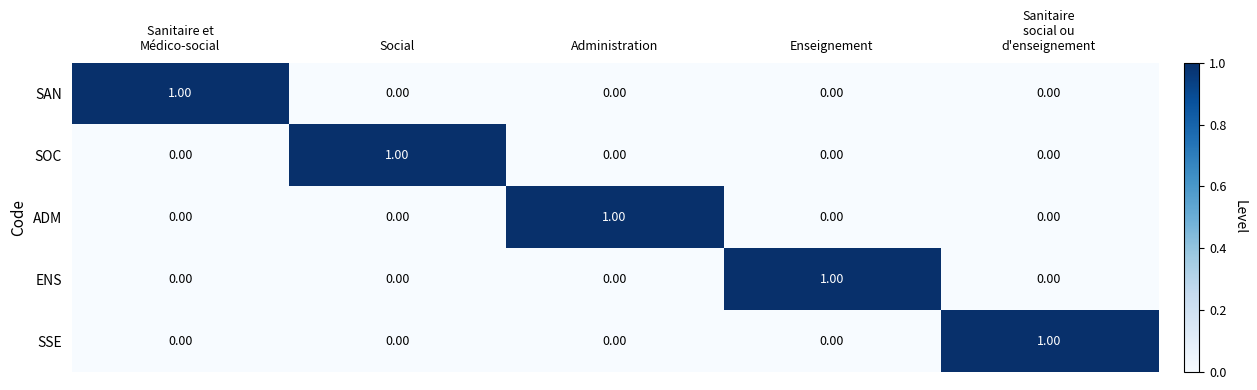

At how many categories does at least one series exceed 0?

5